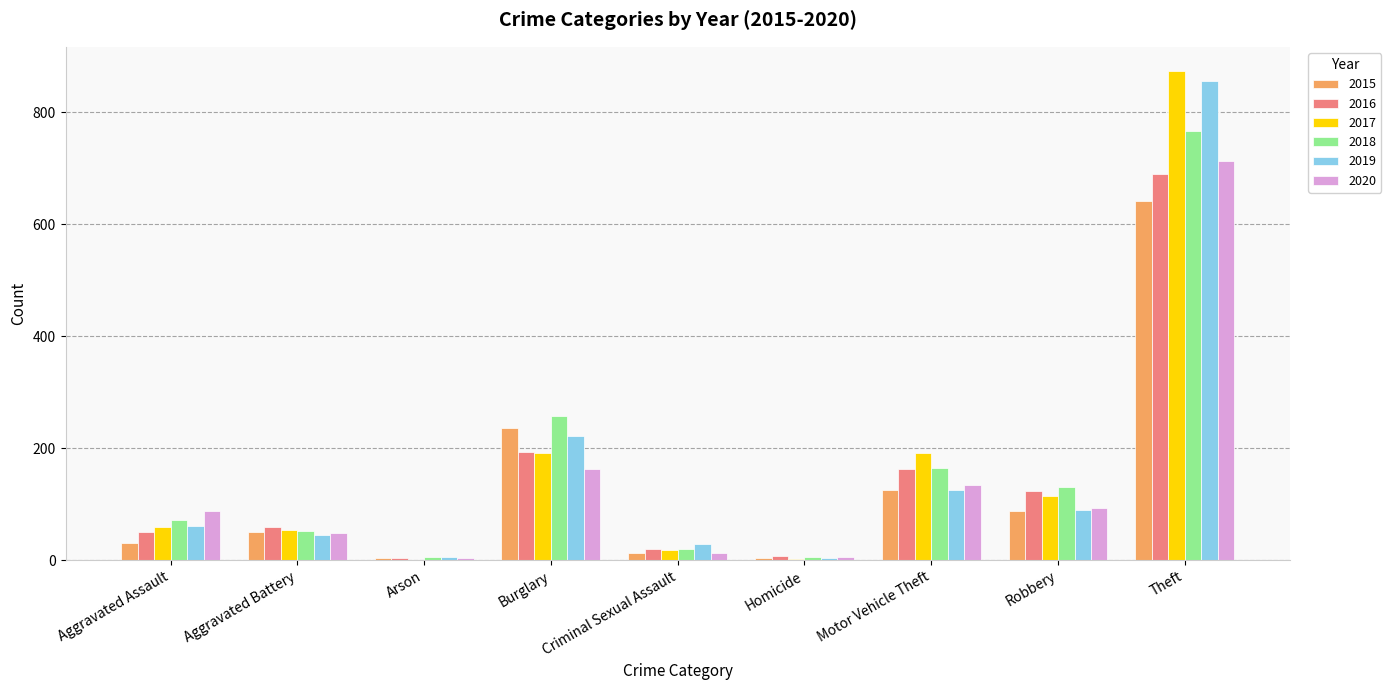

What is the sum of the 2019 values at Theft and Aggravated Assault?

916